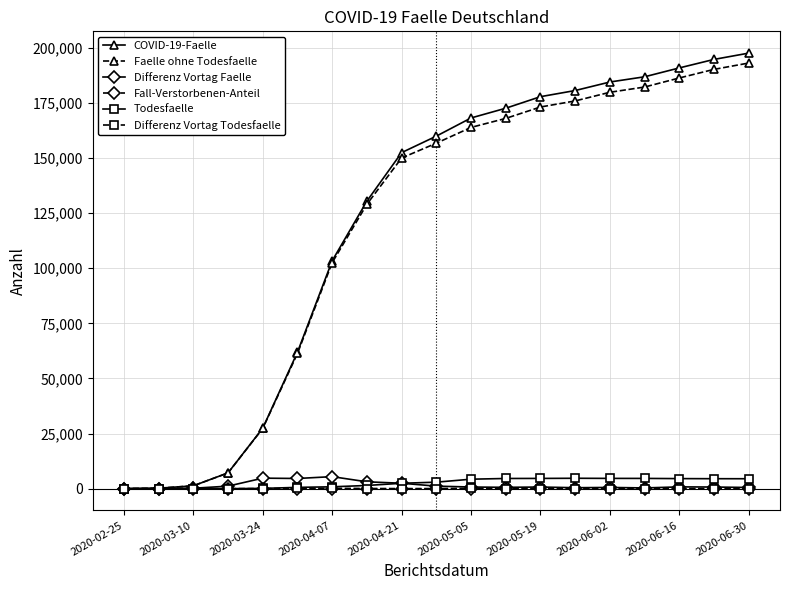

True or false: Differenz Vortag Faelle has more than 0 interior local peaks.

True